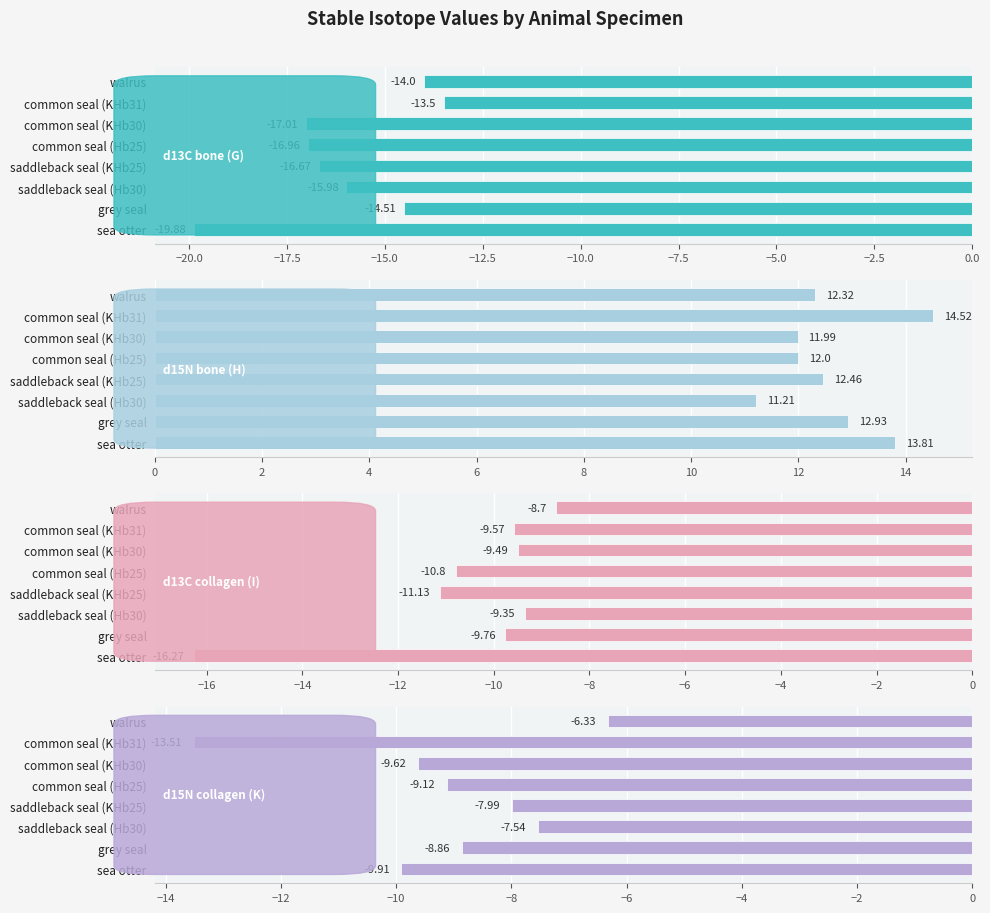

What is the average value of the d13C bone (G) series?

-16.1